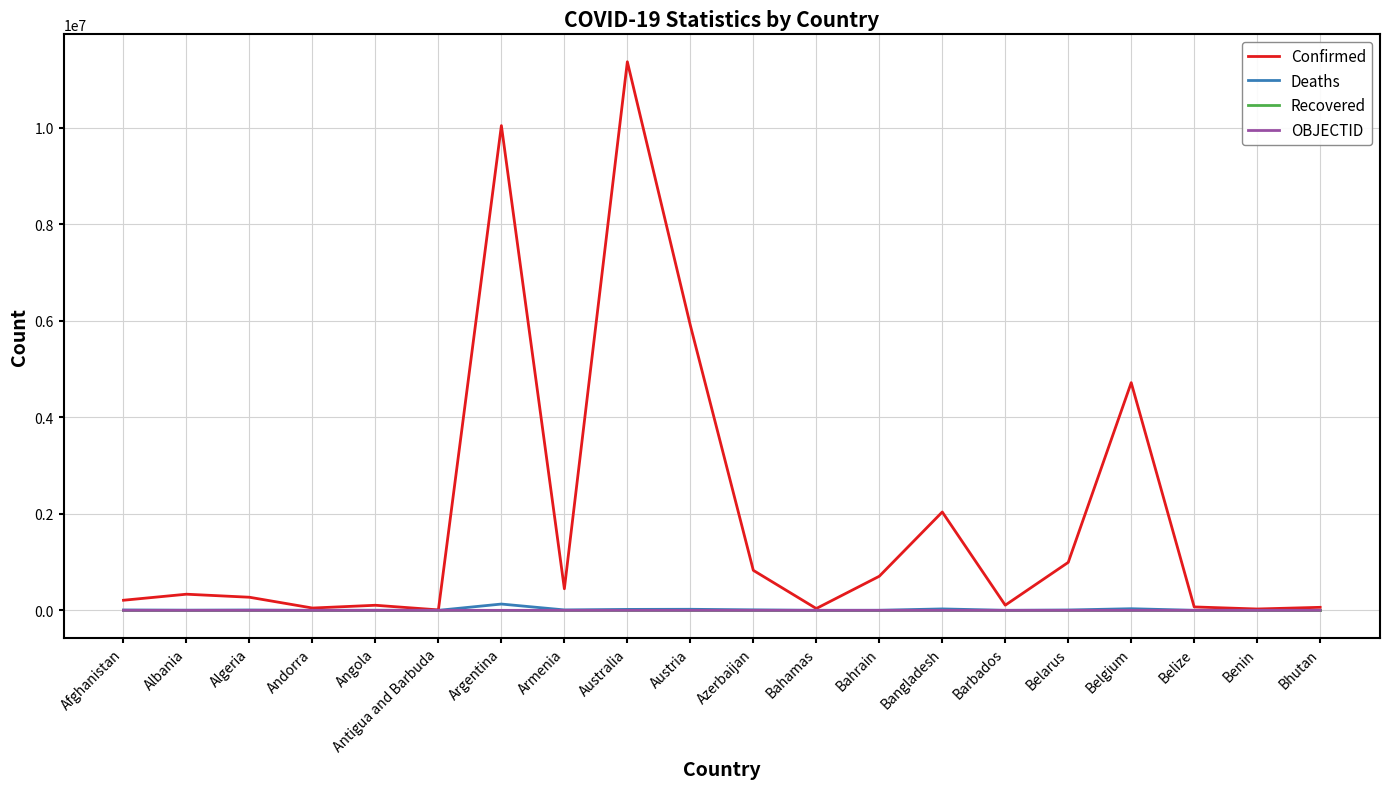

At which category is the sum across all series the highest?

Australia